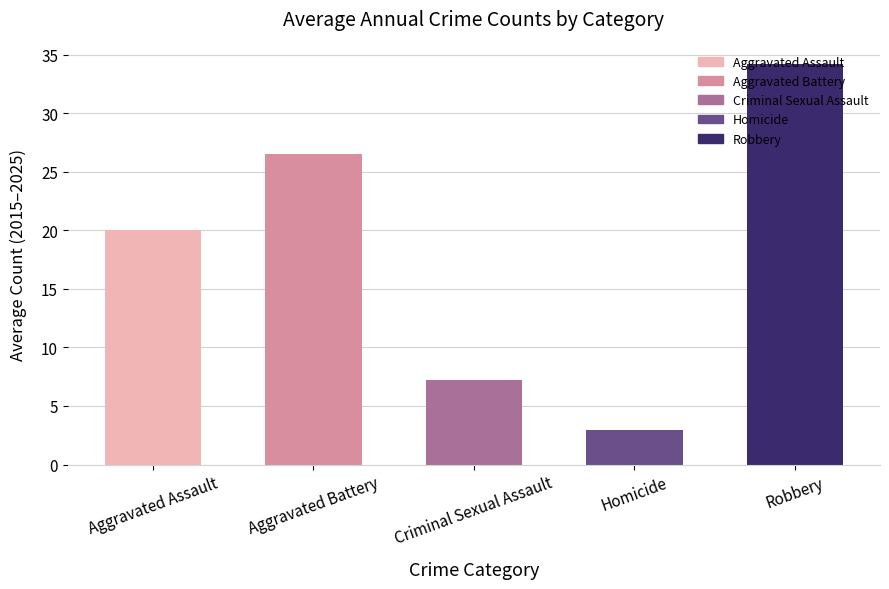

How many bars are there in total?

5